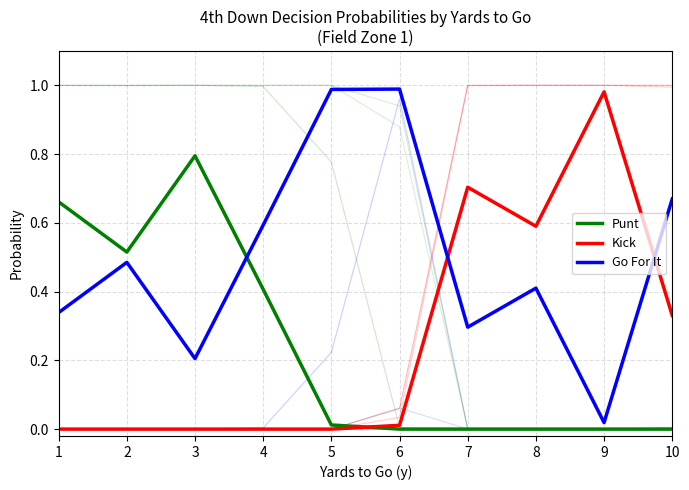

Reading left to right, extract all data points from this chart.

Punt: 0.7	0.5	0.8	0.4	0.0	0.0	0.0	0.0	0.0	0.0
Kick: 0.0	0.0	0.0	0.0	0.0	0.0	0.7	0.6	1.0	0.3
Go For It: 0.3	0.5	0.2	0.6	1.0	1.0	0.3	0.4	0.0	0.7